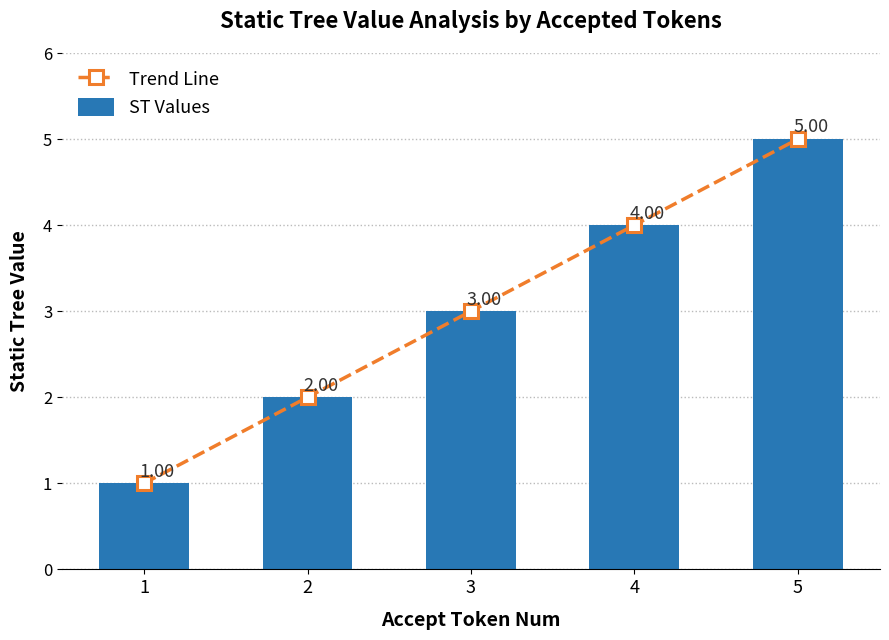

List the series in order of their peak value, highest first.

Trend Line, ST Values